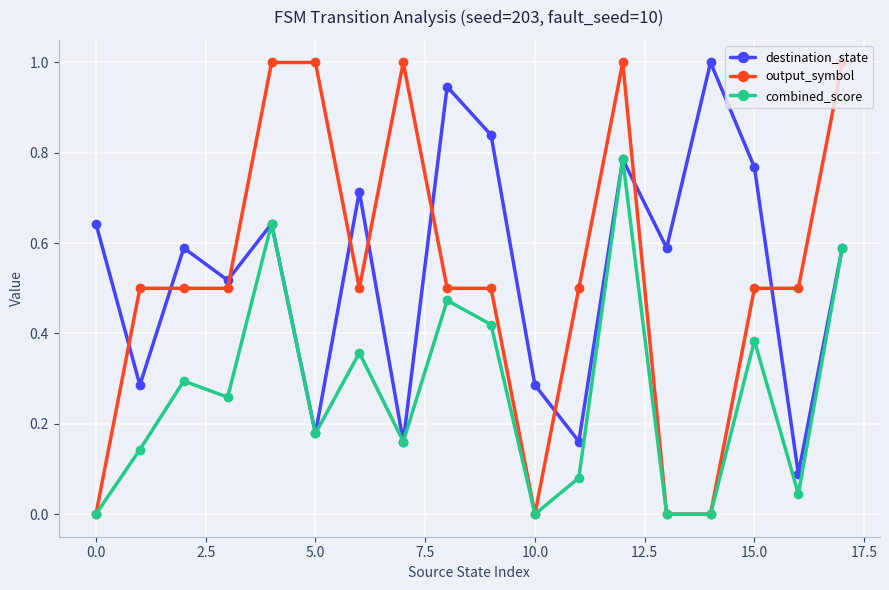

Which series has the largest total across all categories?

destination_state